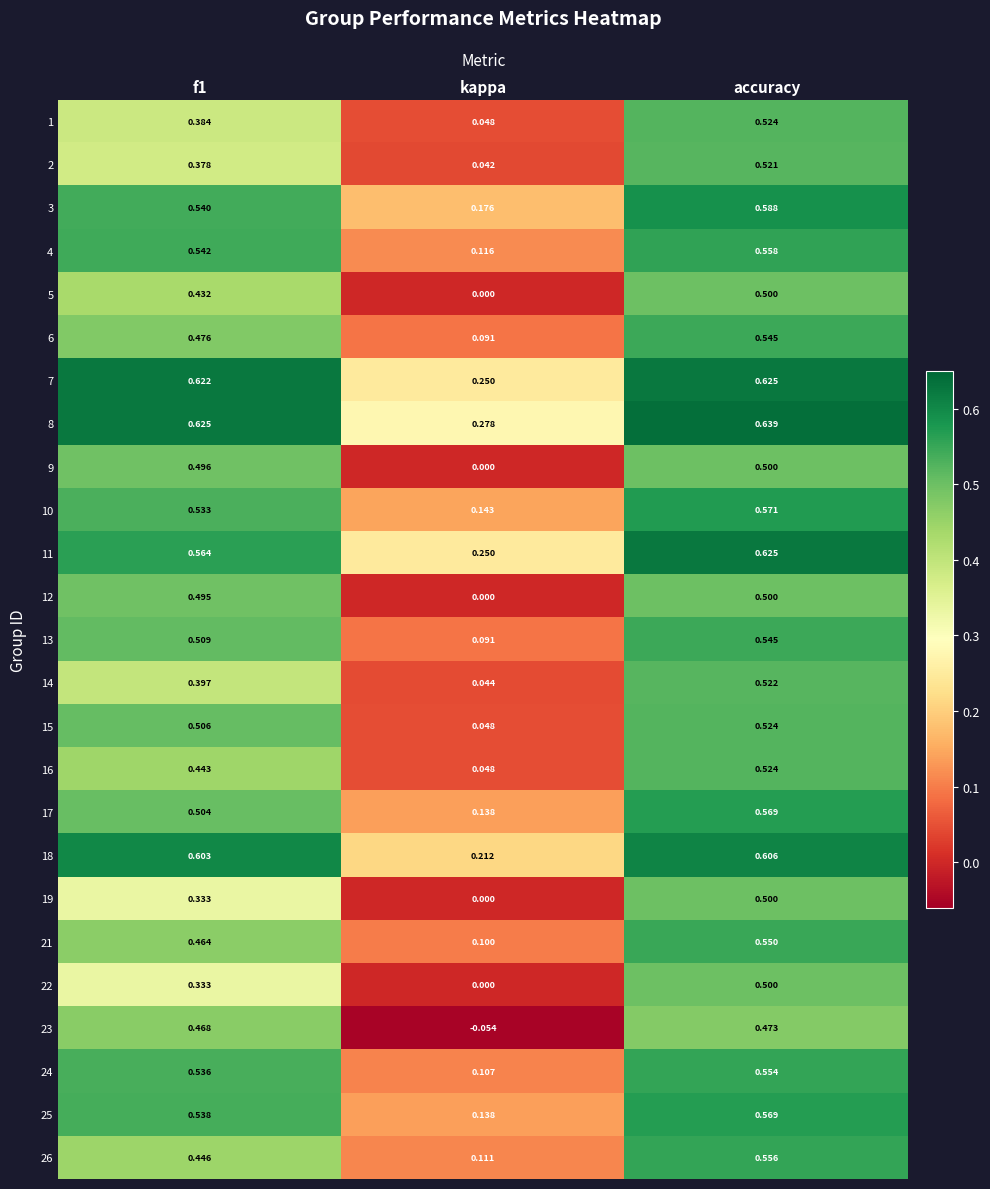

Where is 25 nearest to the value 0?

kappa